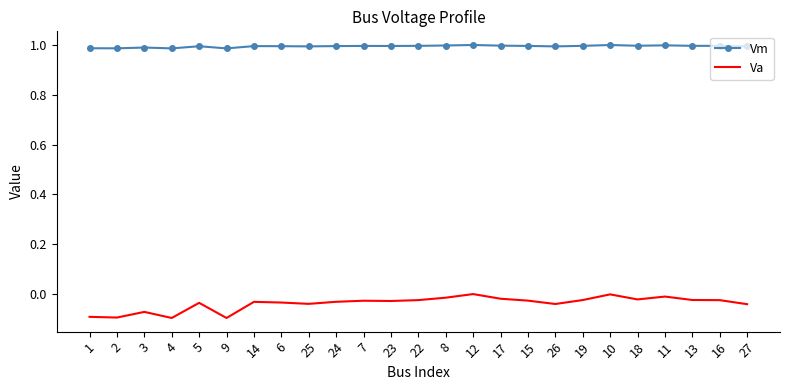

The Vm series shows 0.5 at 11. True or false?

False